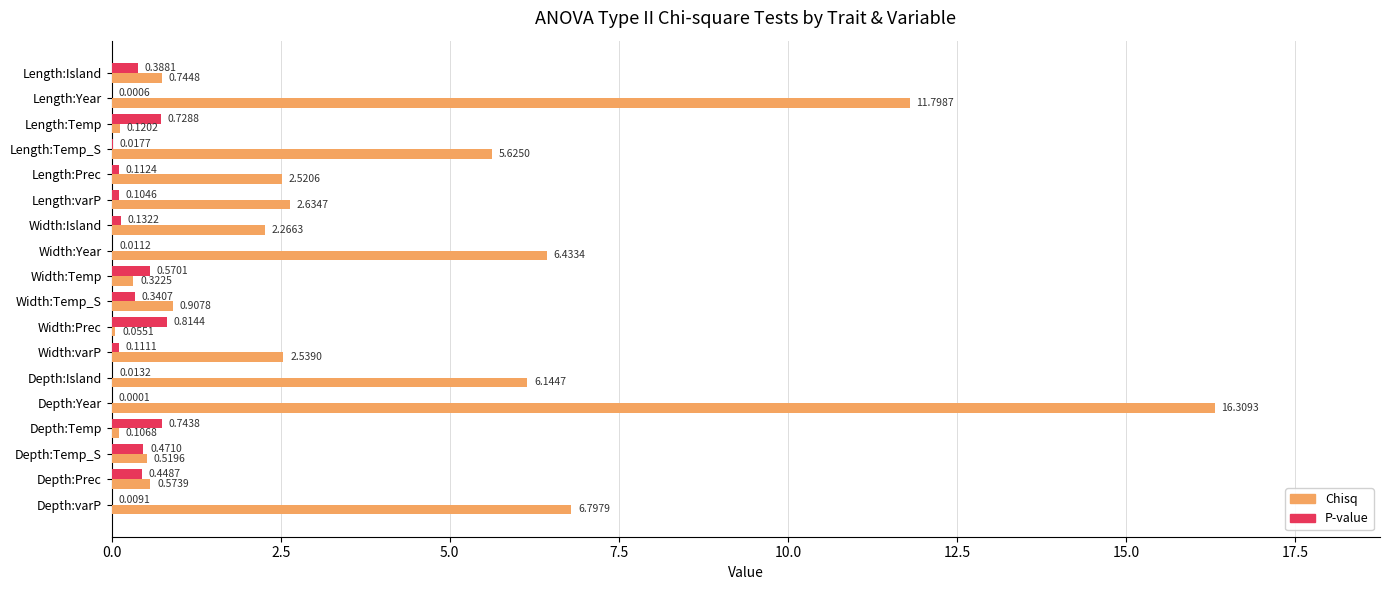

Which series has the largest total across all categories?

Chisq